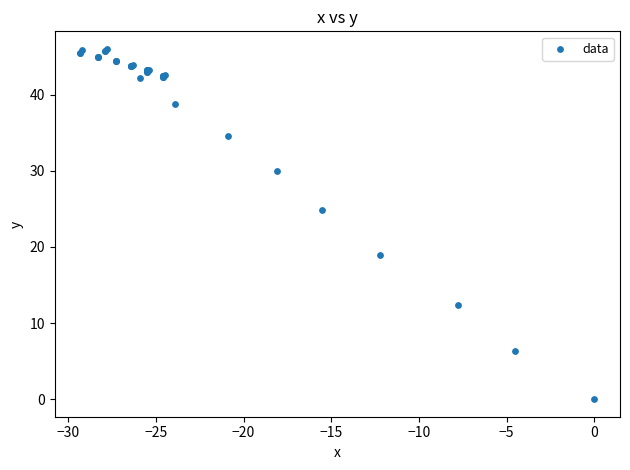

What Y value in the scatter plot is closest to 23?

24.8